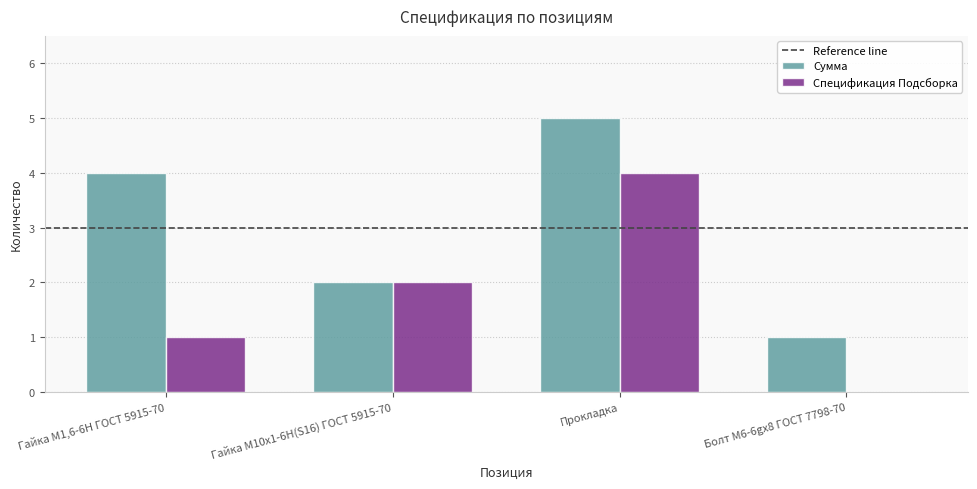

How many positive values does the Спецификация Подсборка series have?

3